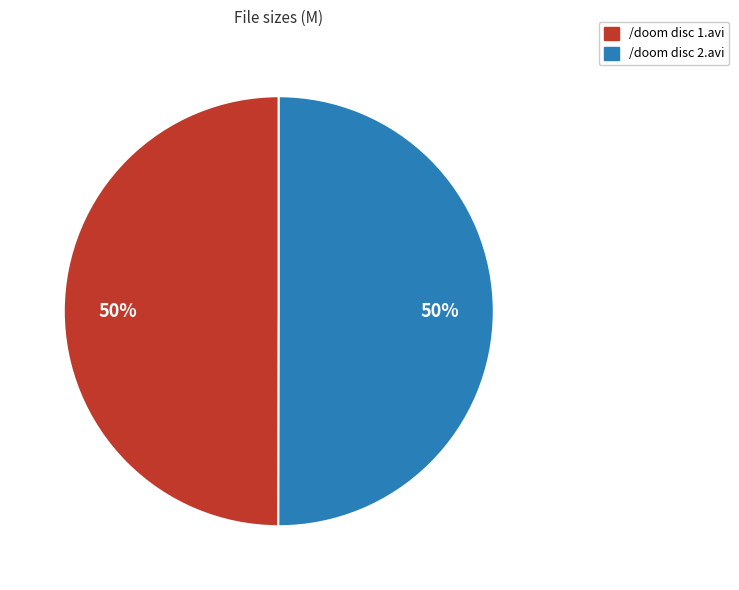

To the nearest percent, what portion does /doom disc 1.avi represent?

50%